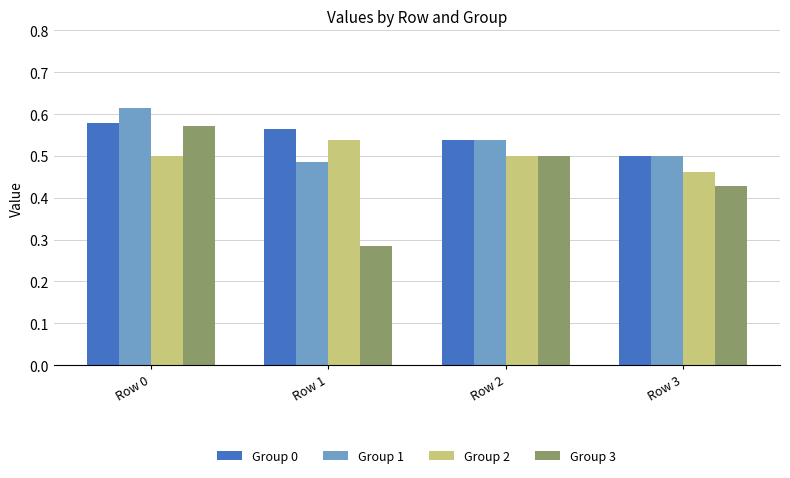

At which category is the sum across all series the highest?

Row 0